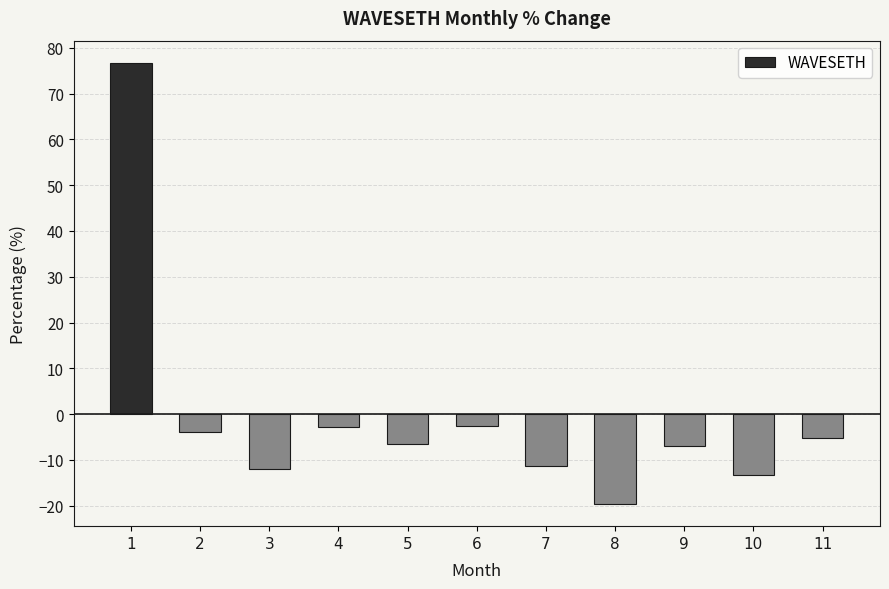

Which has a higher value, 3 or 8?

3